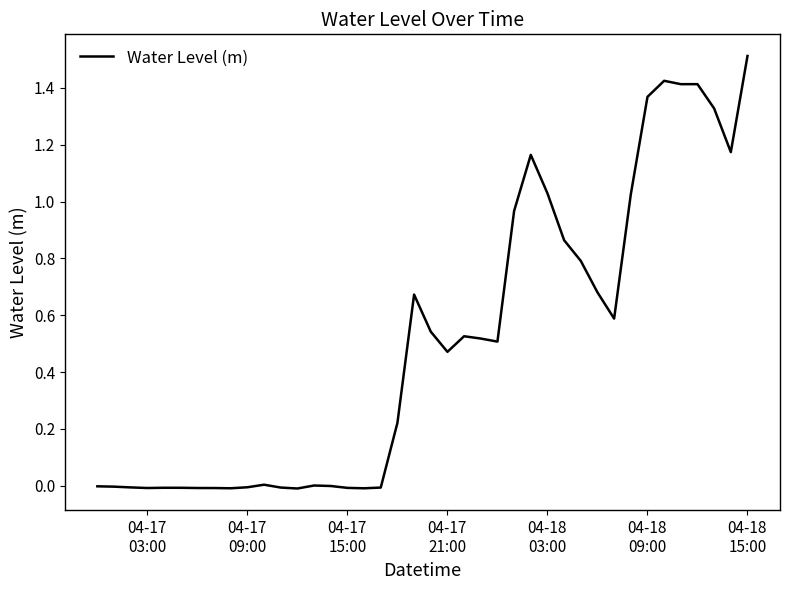

What is the greatest value displayed?

1.5